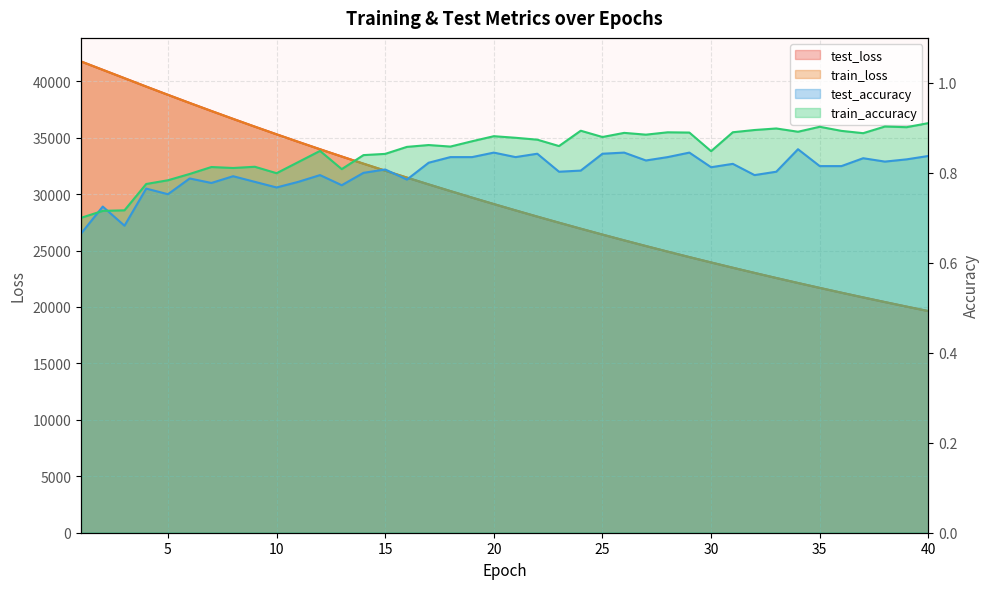

True or false: train_accuracy and test_accuracy cross at least once.

True